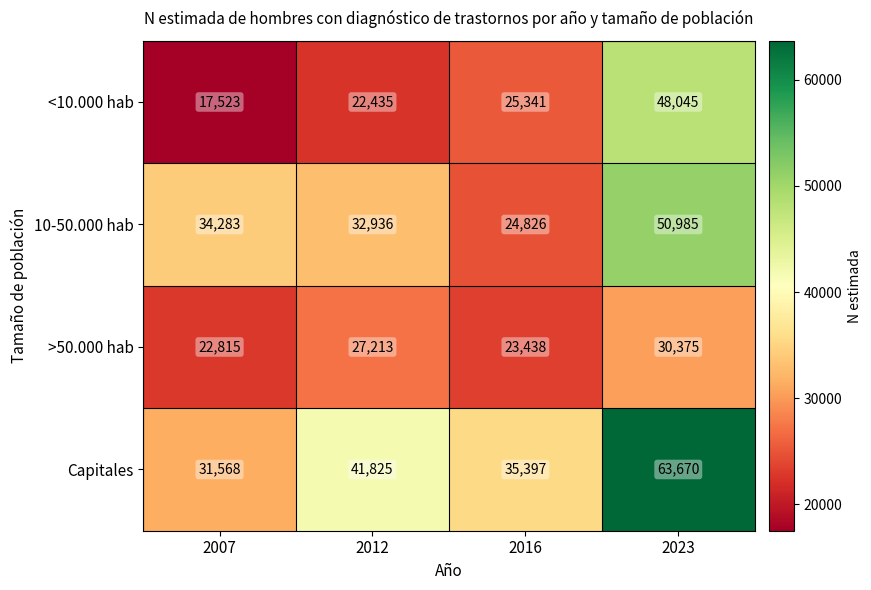

What is the greatest value displayed?

63670